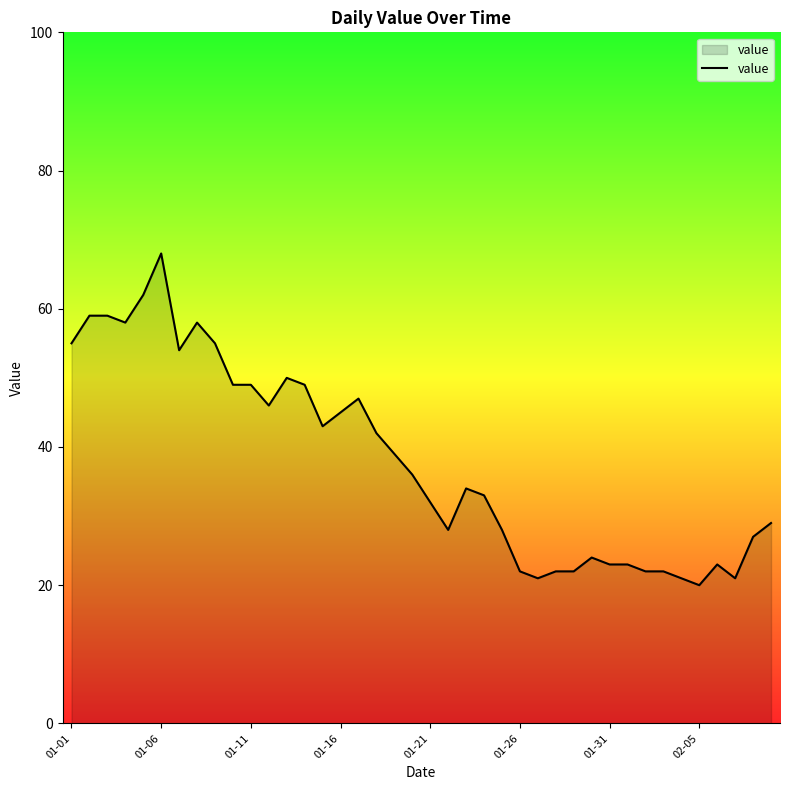

What is the greatest value displayed?

68